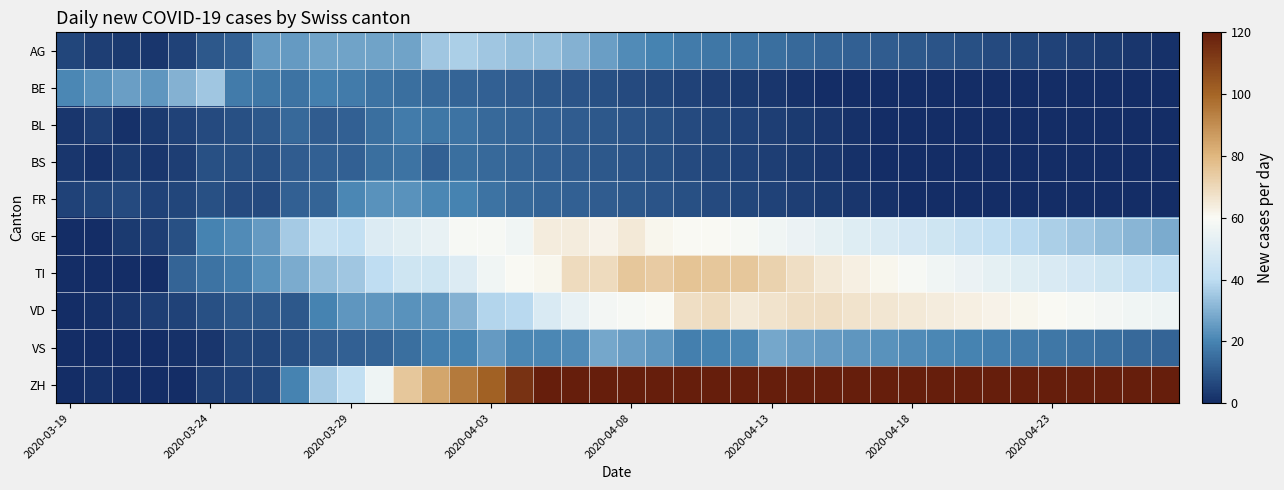

List the series in order of their peak value, lowest first.

BS, BL, FR, VS, BE, AG, GE, VD, TI, ZH